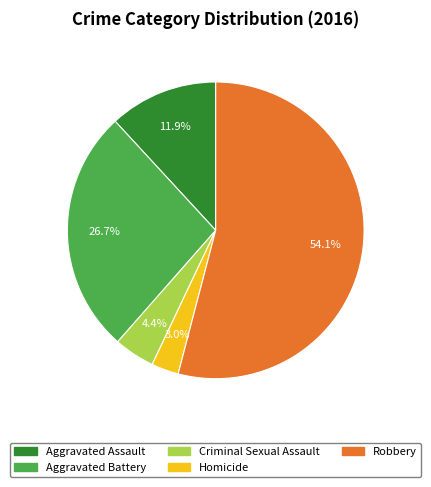

Which has a higher value, Criminal Sexual Assault or Homicide?

Criminal Sexual Assault